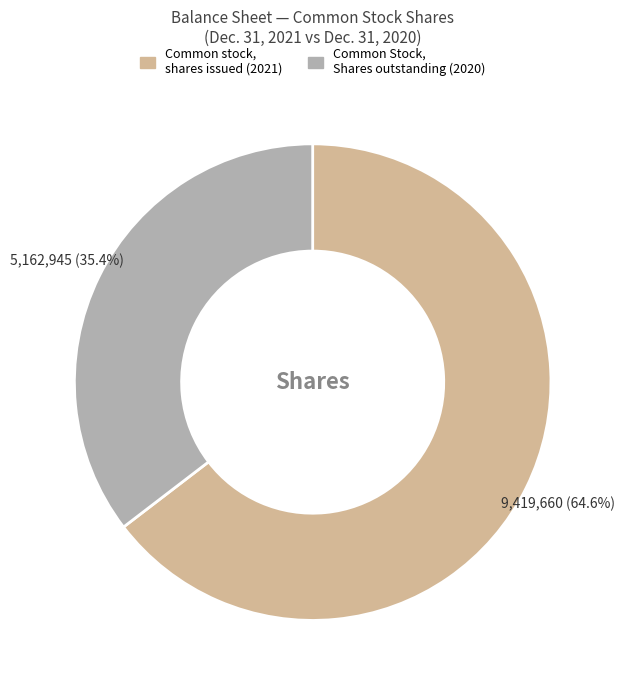

To the nearest percent, what is the average slice percentage?

50%